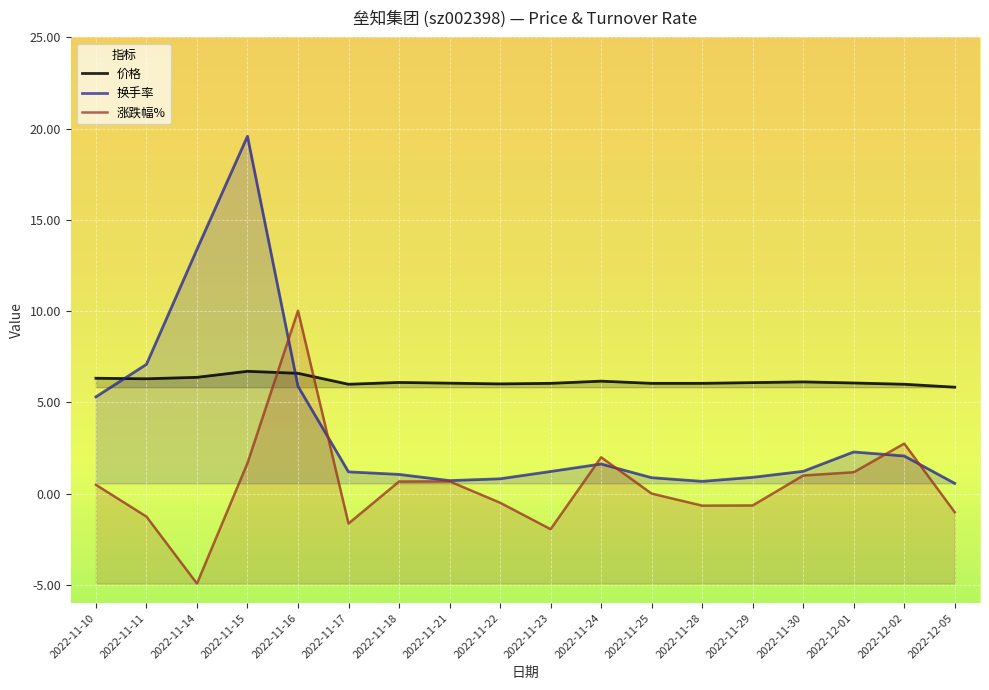

Reading left to right, what are all the values shown in this chart?

价格: 2022-11-10=6.3	2022-11-11=6.3	2022-11-14=6.4	2022-11-15=6.7	2022-11-16=6.6	2022-11-17=6.0	2022-11-18=6.1	2022-11-21=6.0	2022-11-22=6.0	2022-11-23=6.0	2022-11-24=6.2	2022-11-25=6.0	2022-11-28=6.0	2022-11-29=6.1	2022-11-30=6.1	2022-12-01=6.1	2022-12-02=6.0	2022-12-05=5.8
换手率: 2022-11-10=5.3	2022-11-11=7.1	2022-11-14=13.4	2022-11-15=19.6	2022-11-16=5.9	2022-11-17=1.2	2022-11-18=1.1	2022-11-21=0.7	2022-11-22=0.8	2022-11-23=1.2	2022-11-24=1.6	2022-11-25=0.9	2022-11-28=0.7	2022-11-29=0.9	2022-11-30=1.2	2022-12-01=2.3	2022-12-02=2.1	2022-12-05=0.6
涨跌幅%: 2022-11-10=0.5	2022-11-11=-1.3	2022-11-14=-4.9	2022-11-15=1.7	2022-11-16=10.0	2022-11-17=-1.6	2022-11-18=0.7	2022-11-21=0.7	2022-11-22=-0.5	2022-11-23=-1.9	2022-11-24=2.0	2022-11-25=0.0	2022-11-28=-0.7	2022-11-29=-0.7	2022-11-30=1.0	2022-12-01=1.2	2022-12-02=2.7	2022-12-05=-1.0